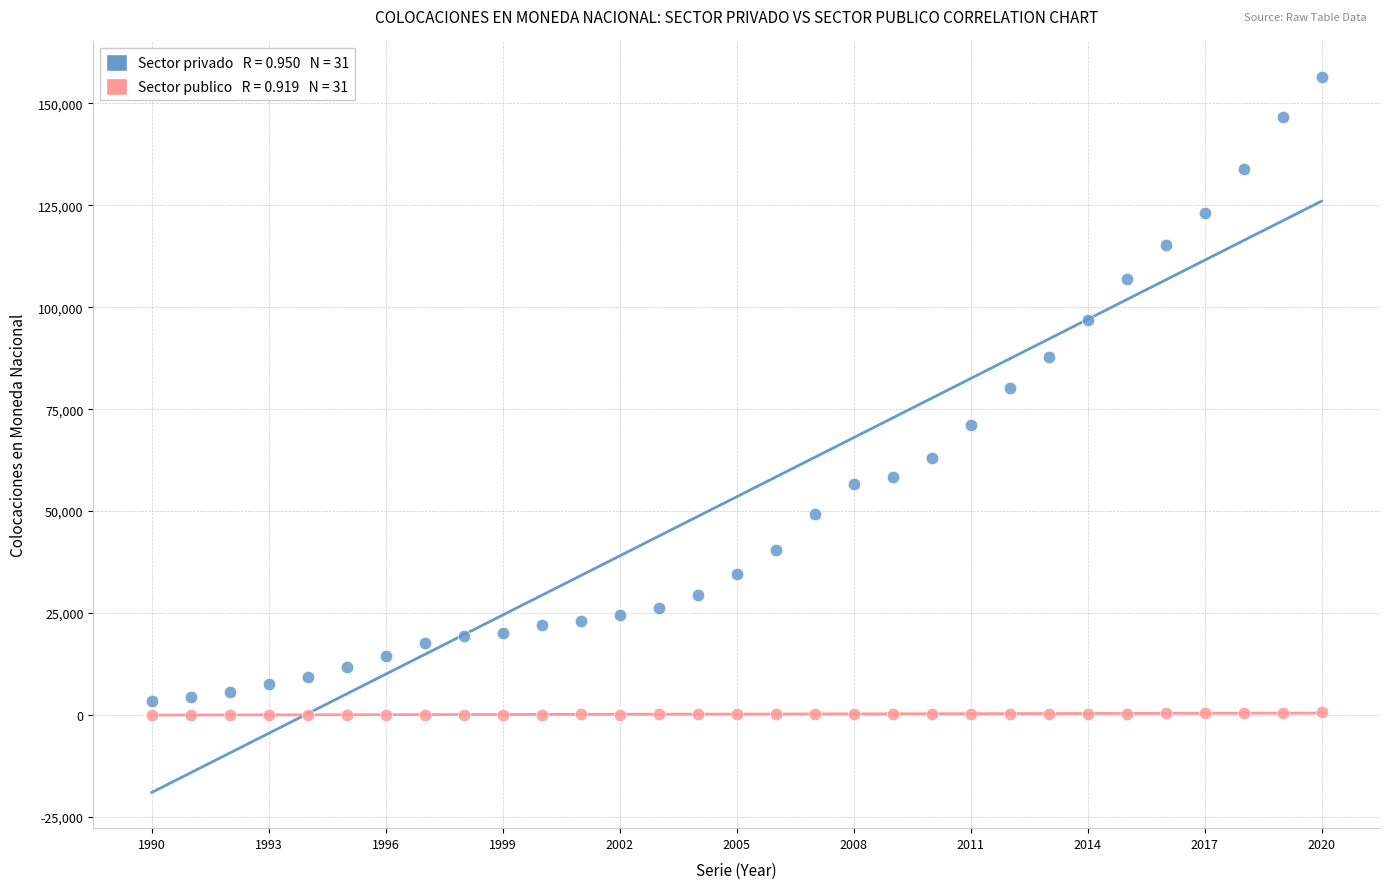

Across all data points, what is the range of X values (max minus min)?

30